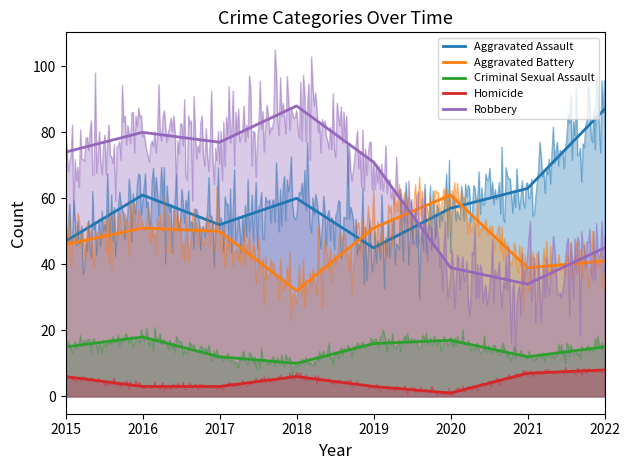

How many interior local peaks does the Aggravated Assault series have?

2